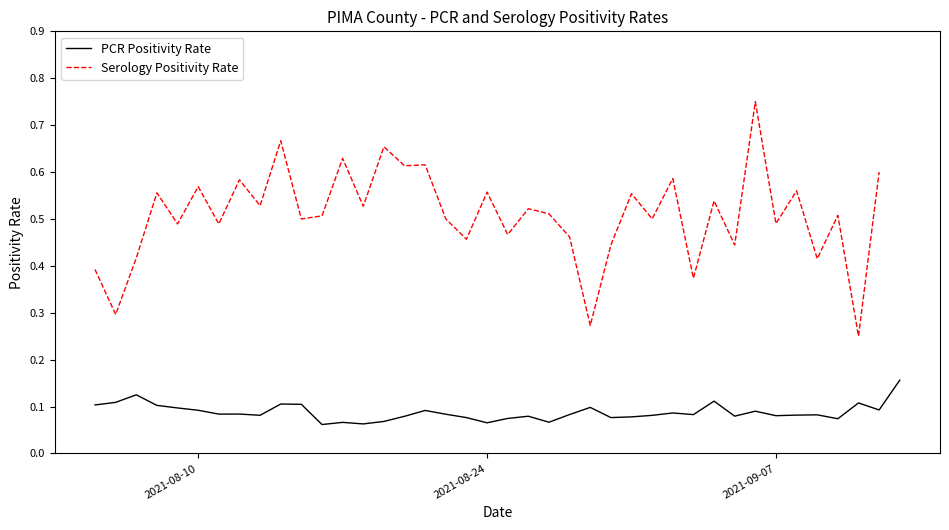

In Serology Positivity Rate, how many points are higher than both neighbors (excluding endpoints)?

15